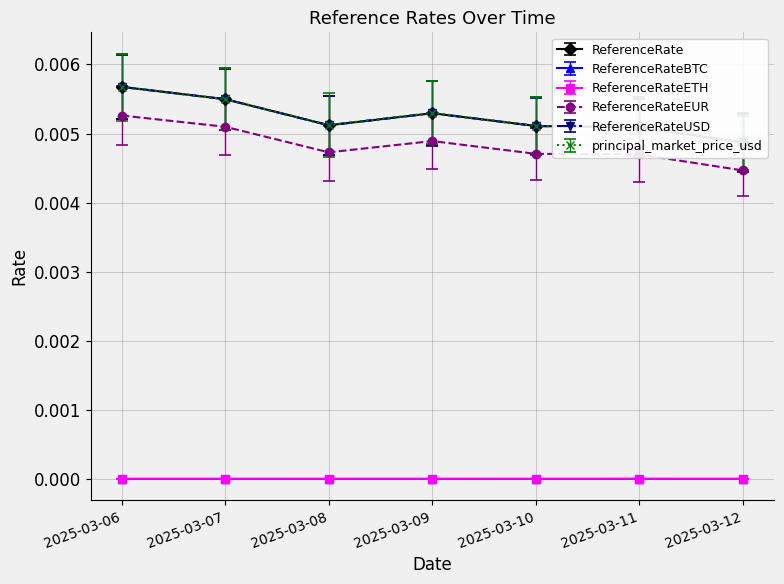

True or false: ReferenceRateUSD and ReferenceRate cross at least once.

False